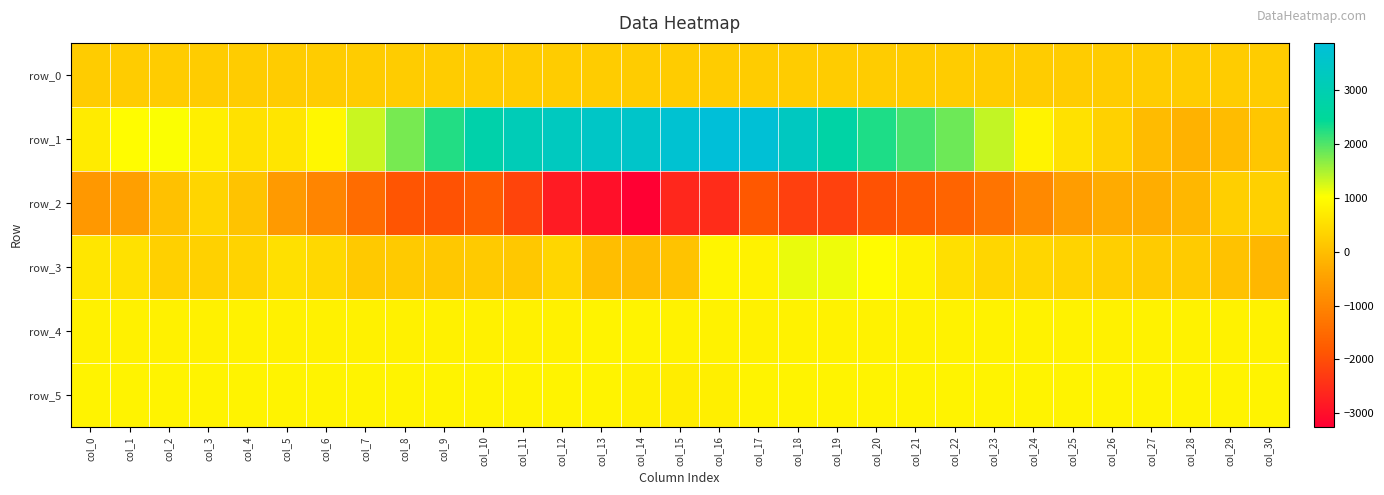

Rank the categories by row_0 value from highest to lowest.

col_30, col_29, col_28, col_27, col_26, col_25, col_24, col_23, col_22, col_21, col_20, col_19, col_18, col_17, col_16, col_15, col_14, col_13, col_12, col_11, col_10, col_9, col_8, col_7, col_6, col_5, col_4, col_3, col_2, col_1, col_0